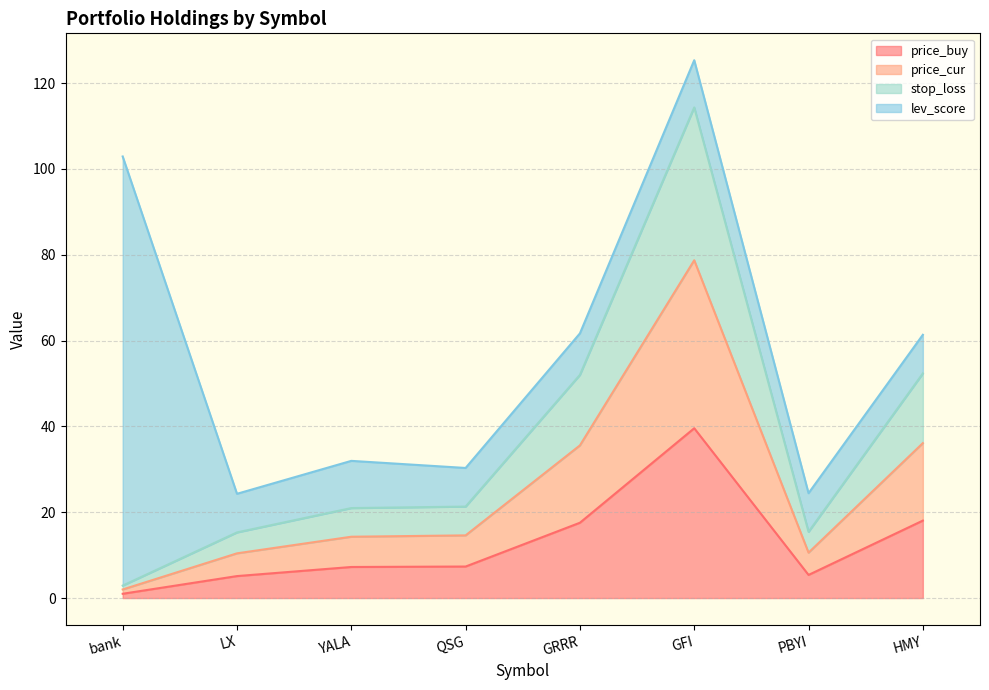

At which category is the sum across all series the highest?

GFI